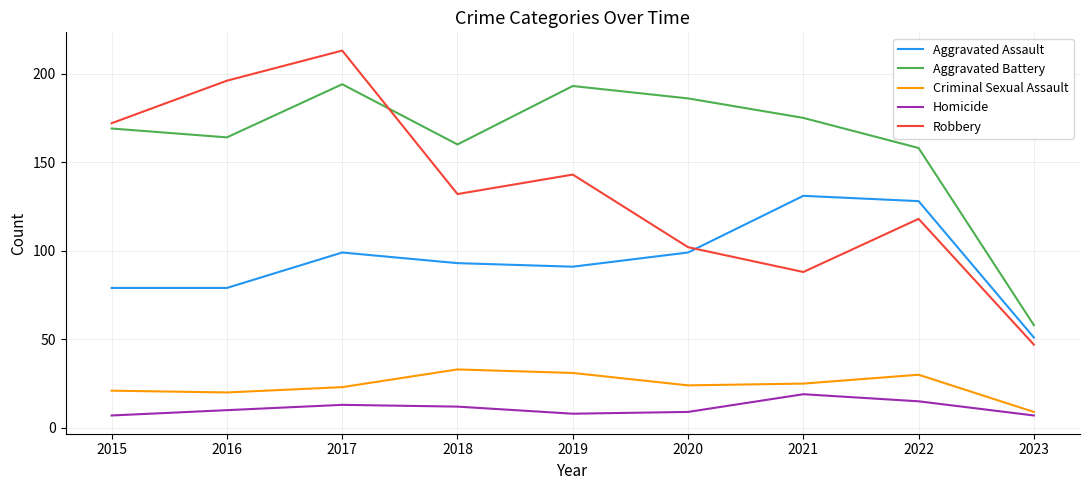

What is the smallest value displayed?

7